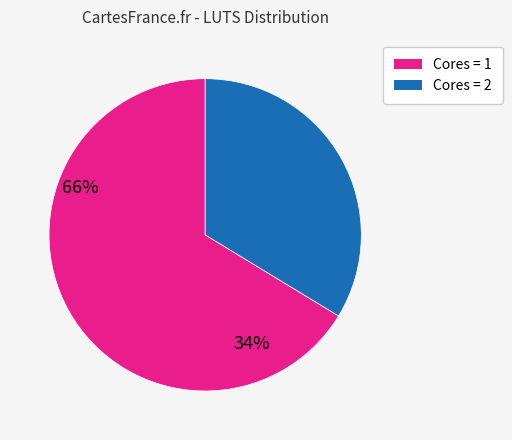

Does any single category account for the majority?

Yes